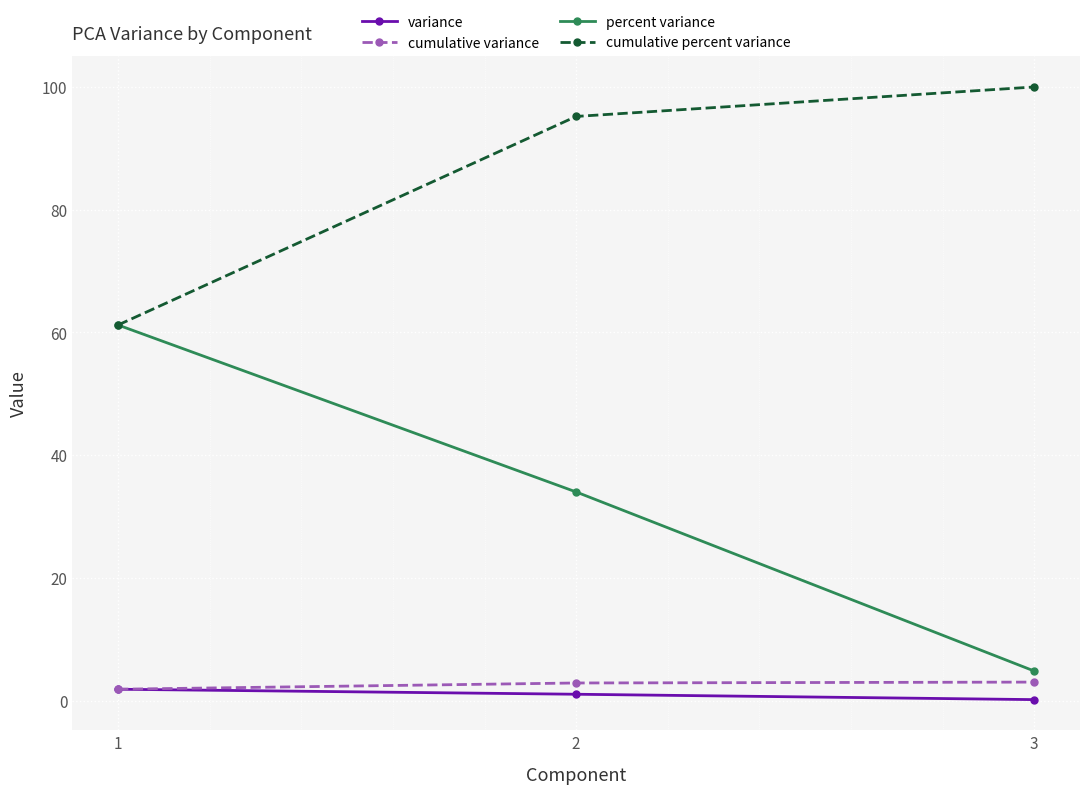

What is the difference between the highest and lowest values at 3?

99.9